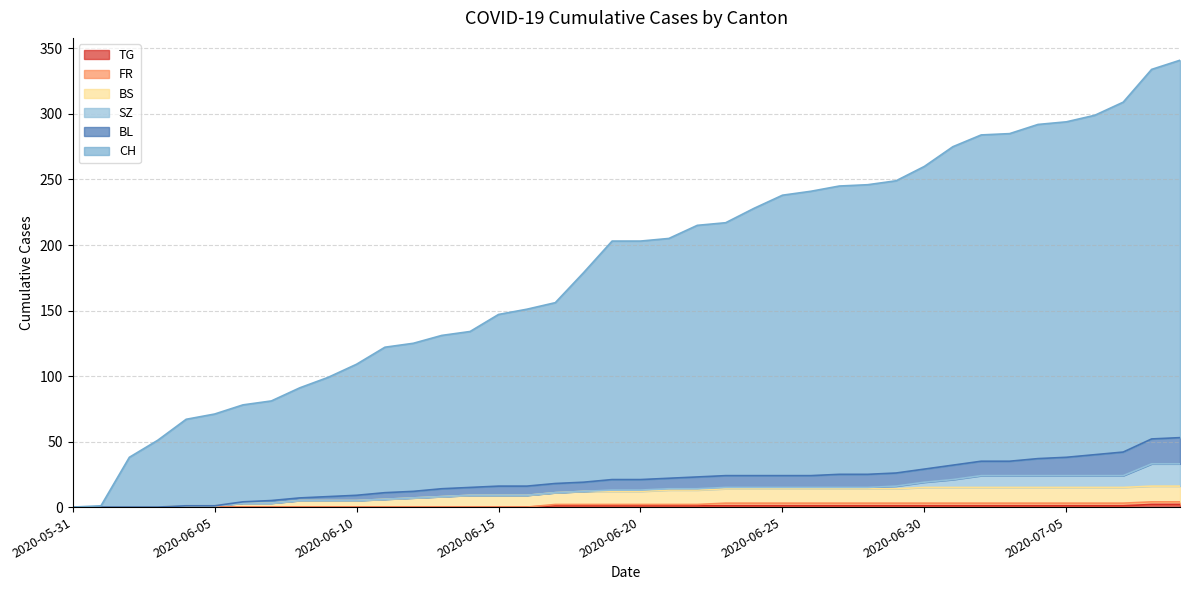

Is it true that FR equals 2 at 2020-06-14?

False